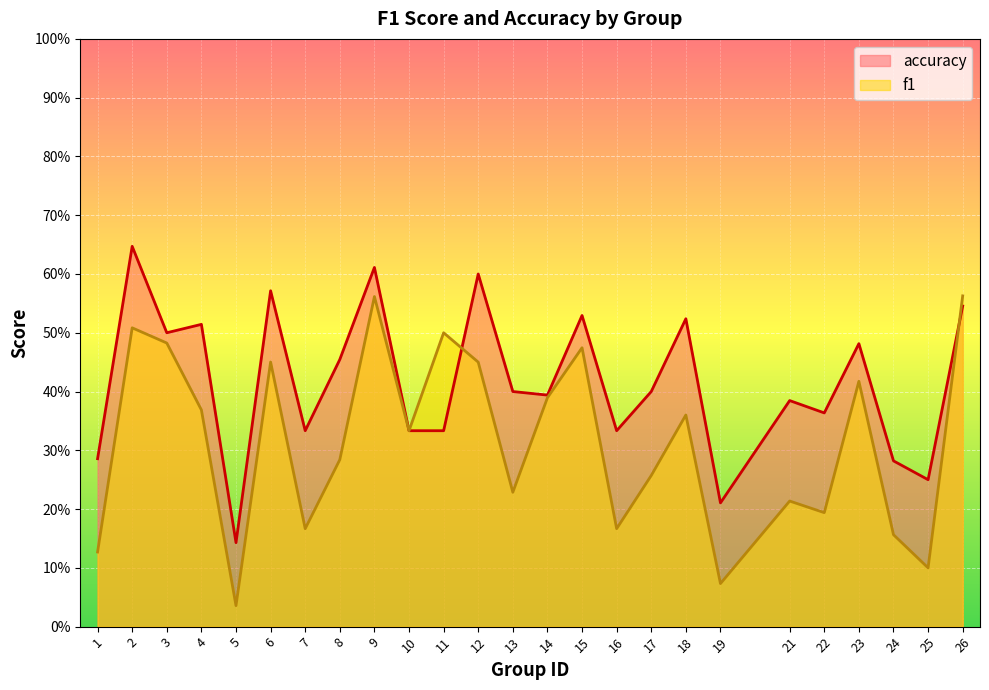

Count the accuracy values in the range 0 to 1.

25